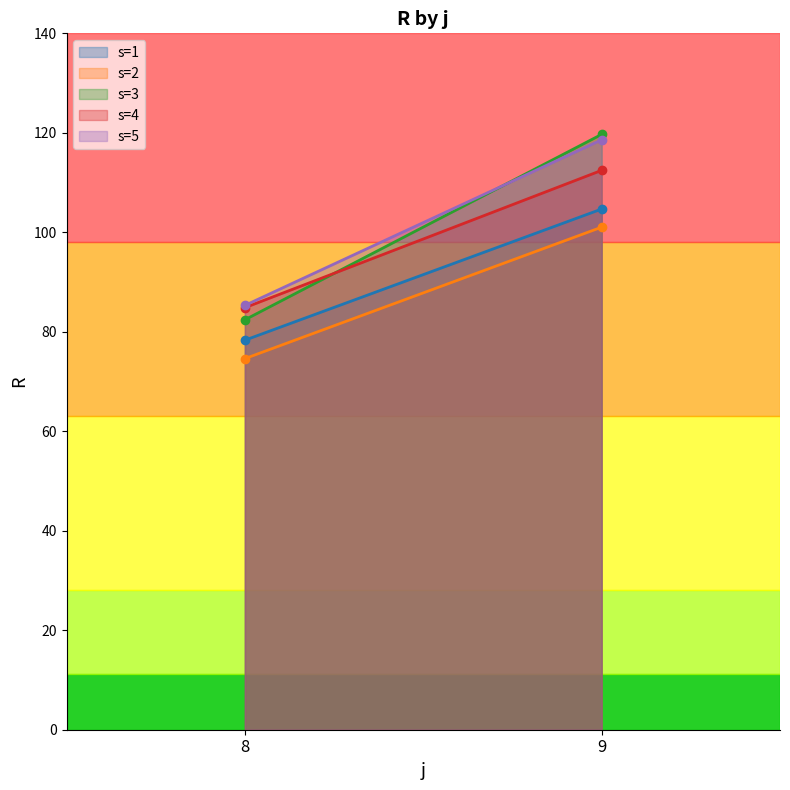

What is the difference between the s=2 values at 9 and 8?

26.4